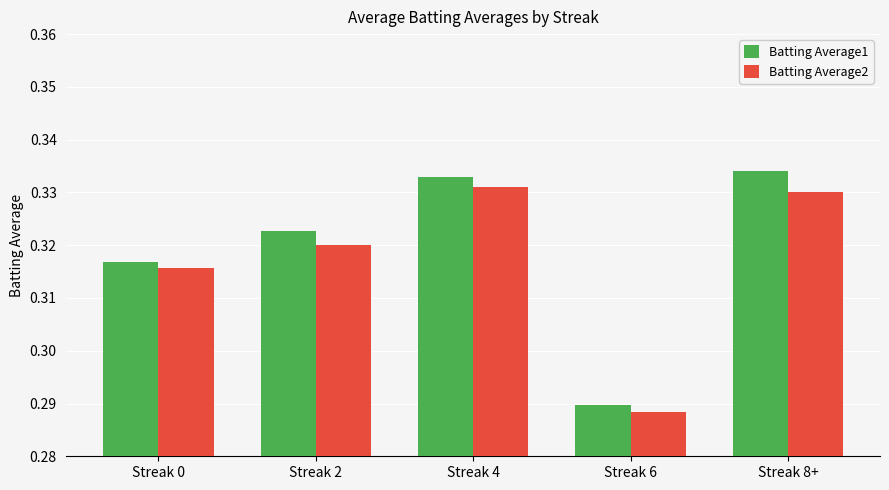

Between Streak 6 and Streak 8+, which series saw the biggest shift?

Batting Average1